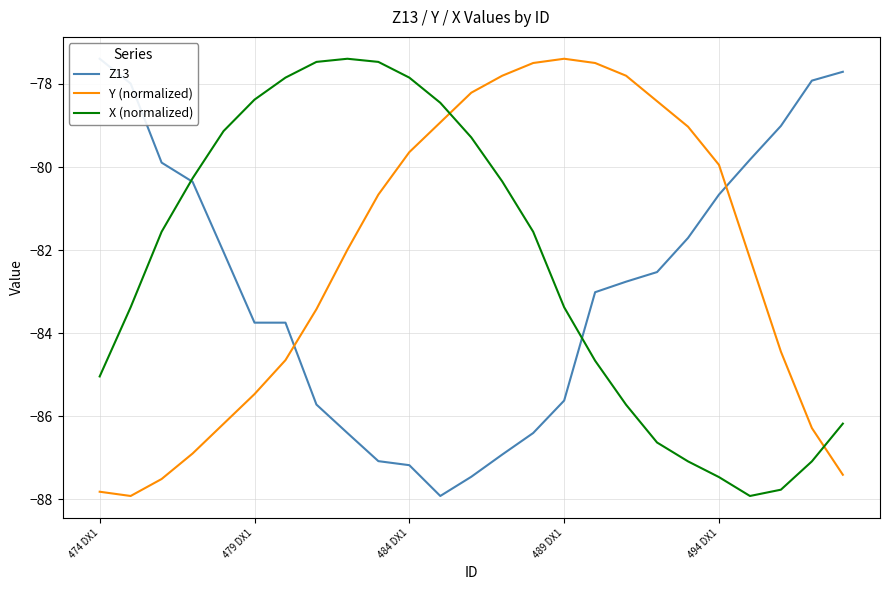

What is the average value of the Z13 series?

-82.8